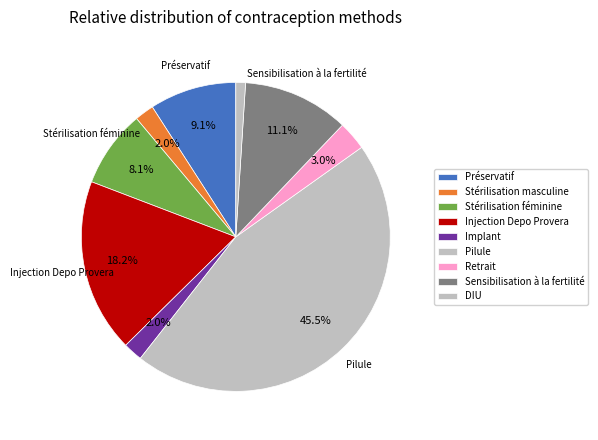

What is the smallest slice in the pie chart?

DIU